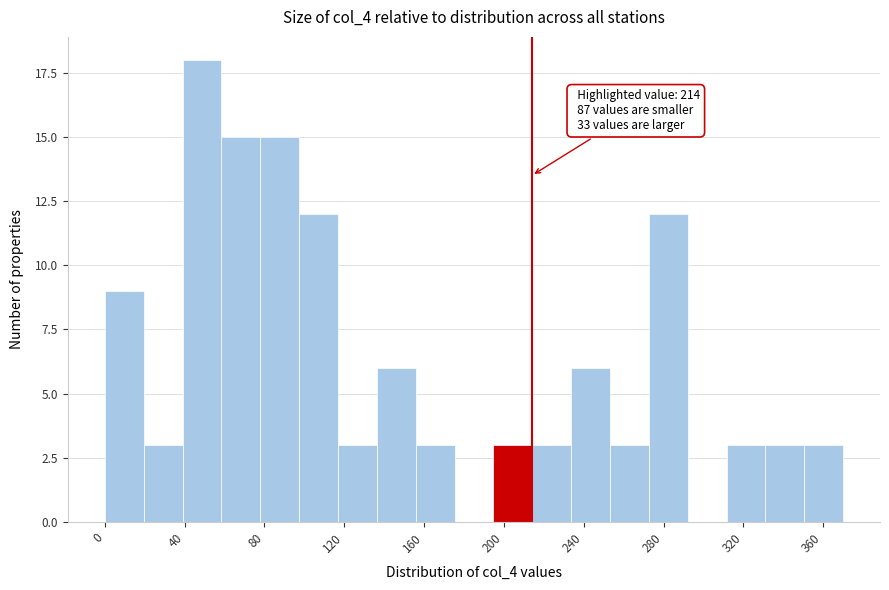

Around what value on the x-axis is the tallest bar? Give the approximate position of its centre, as read against the axis.

50